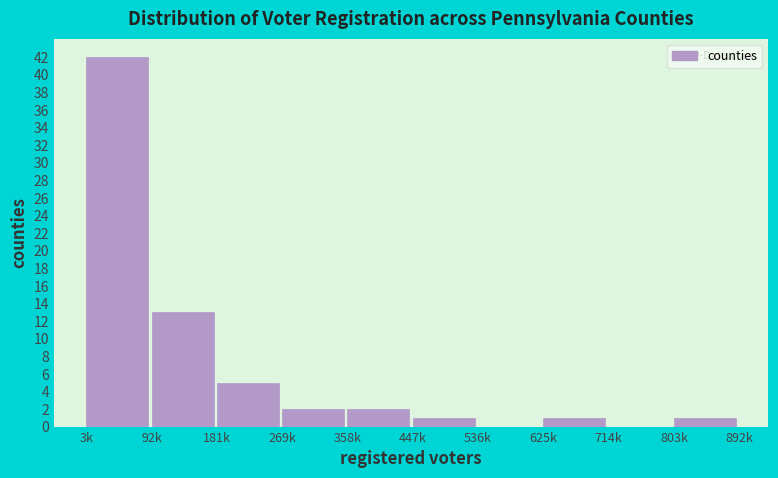

Reading right to left, transcribe all the data shown in this chart.

803k=1	714k=0	625k=1	536k=0	447k=1	358k=2	269k=2	181k=5	92k=13	3k=42